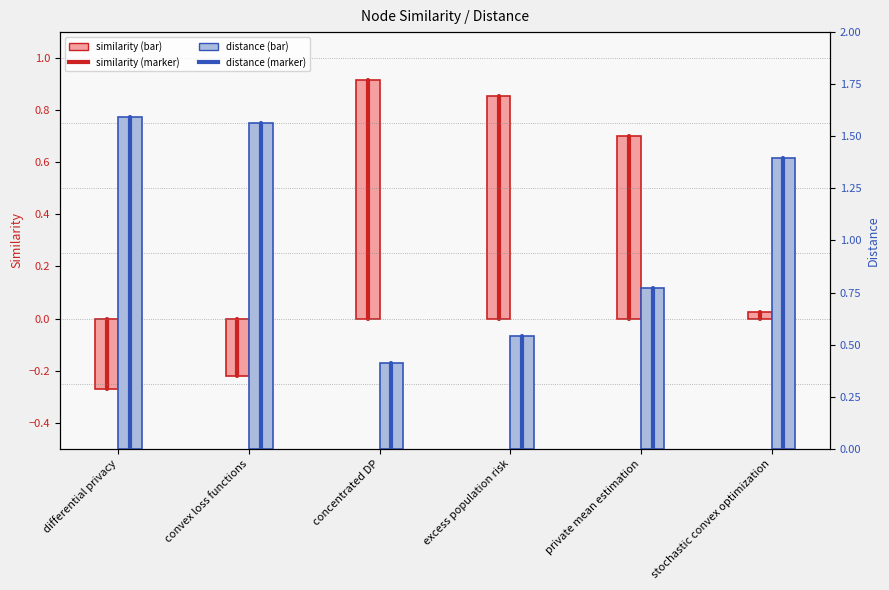

Reading left to right, transcribe all the data shown in this chart.

similarity: differential privacy=-0.3	convex loss functions=-0.2	concentrated DP=0.9	excess population risk=0.9	private mean estimation=0.7	stochastic convex optimization=0.0
distance: differential privacy=1.6	convex loss functions=1.6	concentrated DP=0.4	excess population risk=0.5	private mean estimation=0.8	stochastic convex optimization=1.4